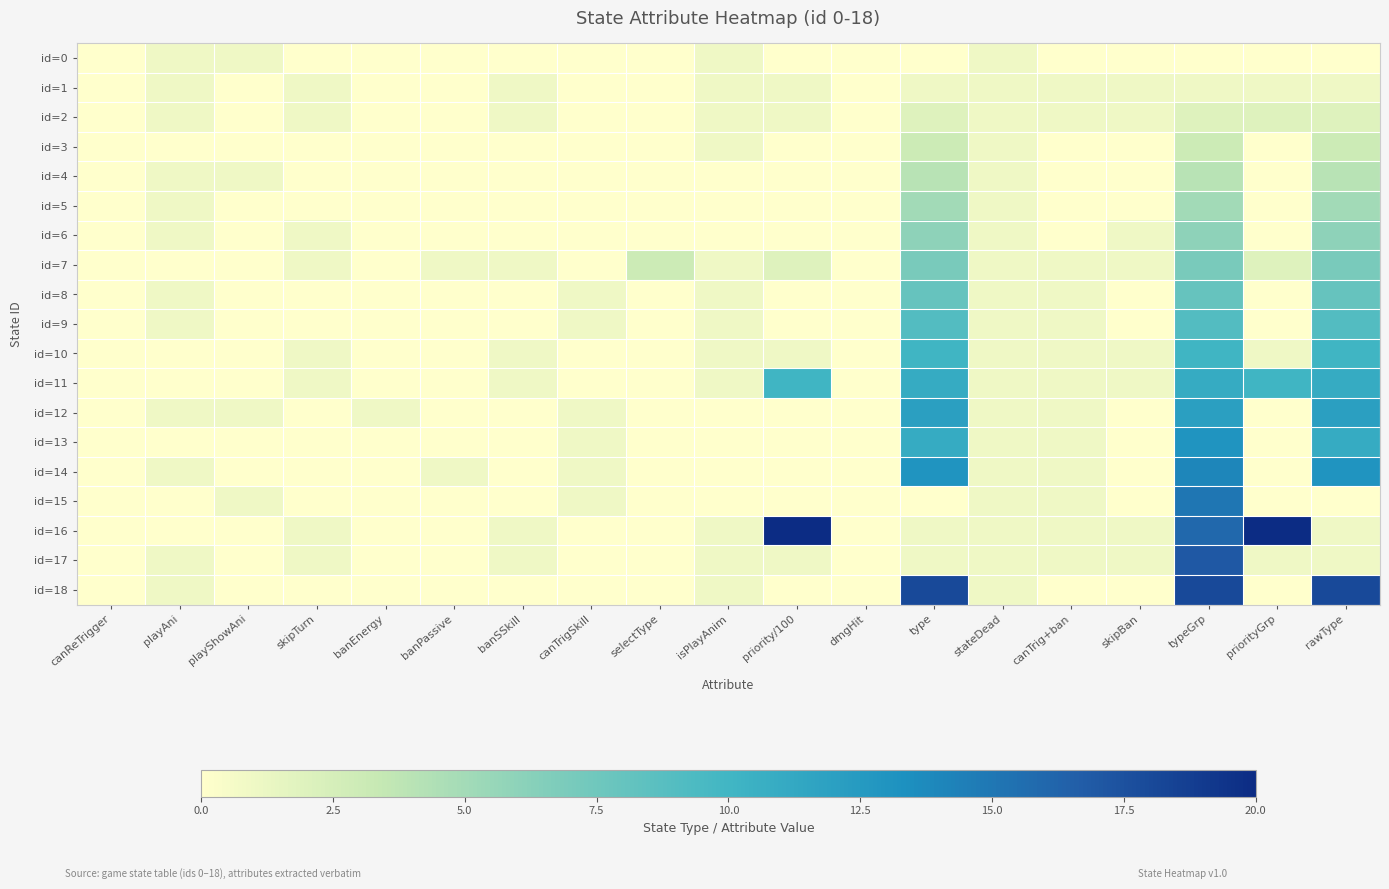

What is the total value across all series at type?

122